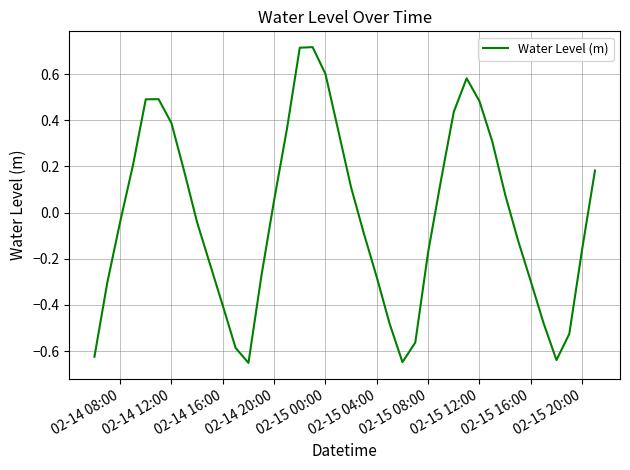

Does the chart have visible grid lines?

Yes